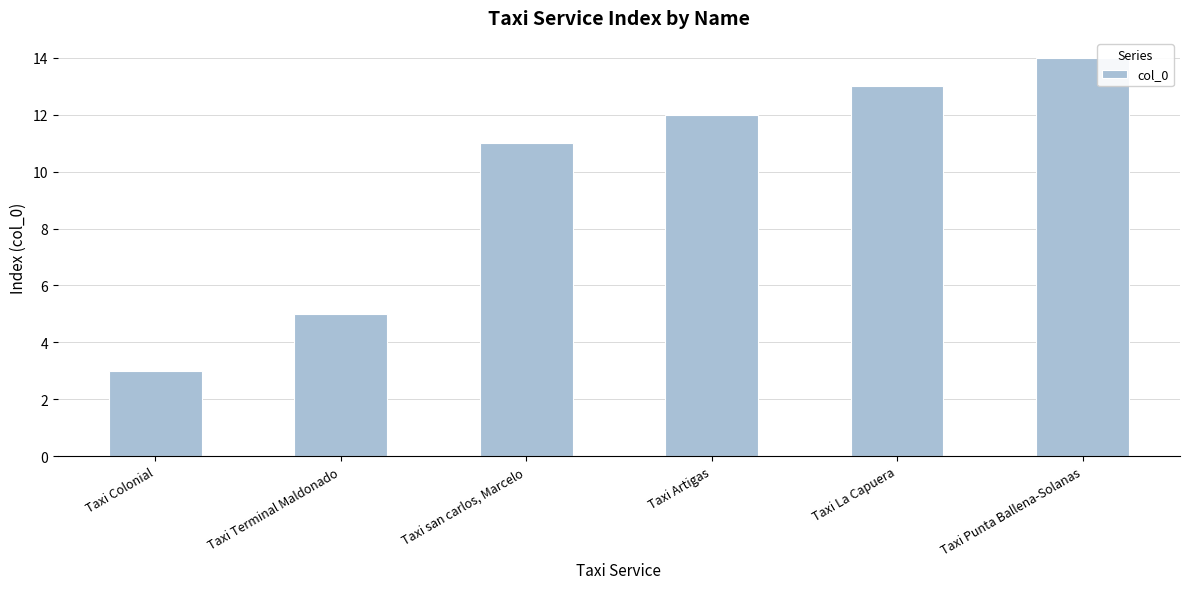

Rank the categories by value from lowest to highest.

Taxi Colonial, Taxi Terminal Maldonado, Taxi san carlos, Marcelo, Taxi Artigas, Taxi La Capuera, Taxi Punta Ballena-Solanas